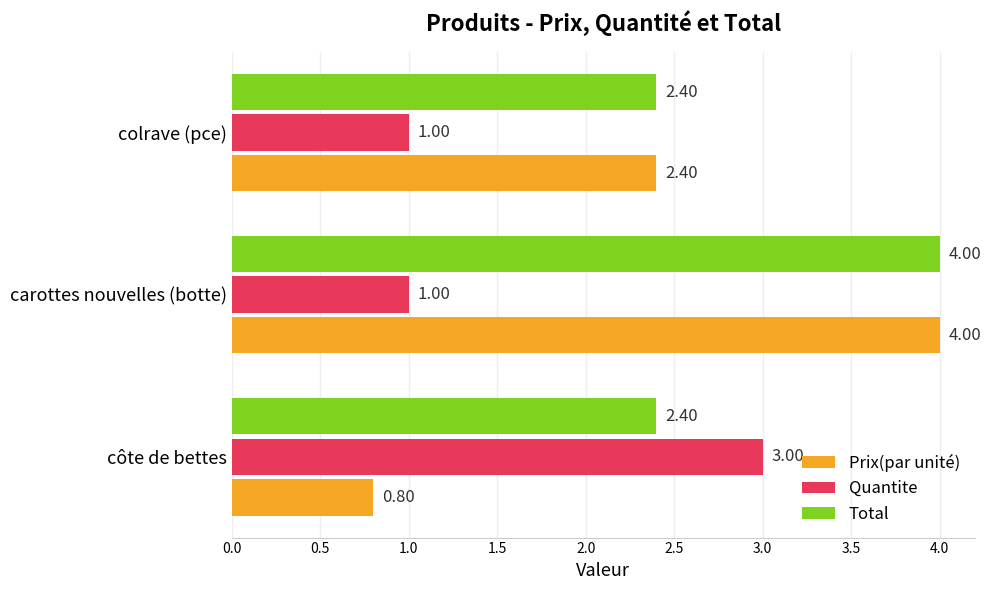

At which label does Quantite reach its peak?

côte de bettes